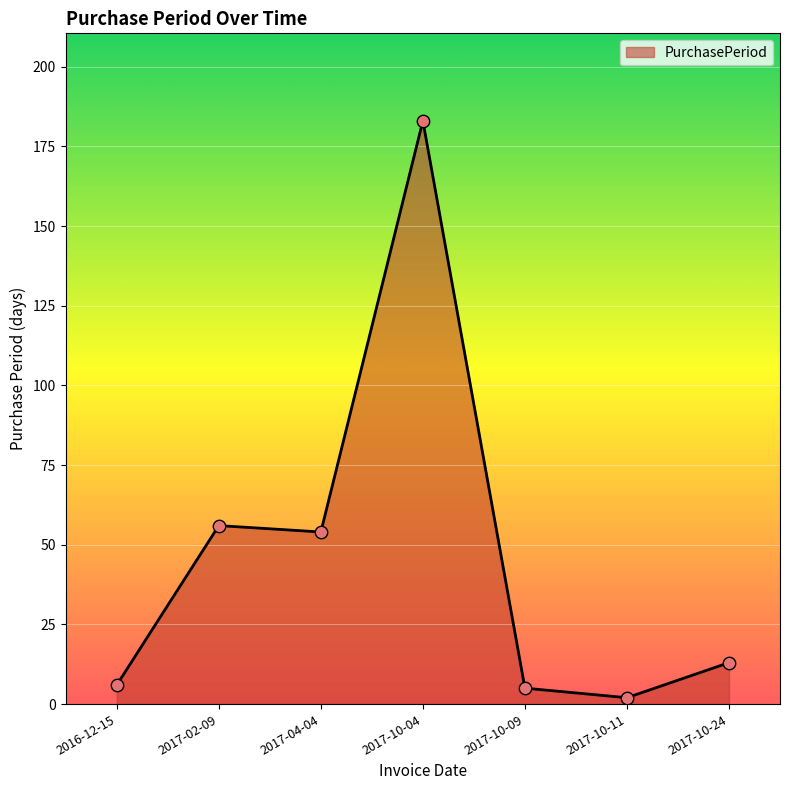

What is the ratio of the value at 2017-04-04 to the value at 2017-10-11?

27.0